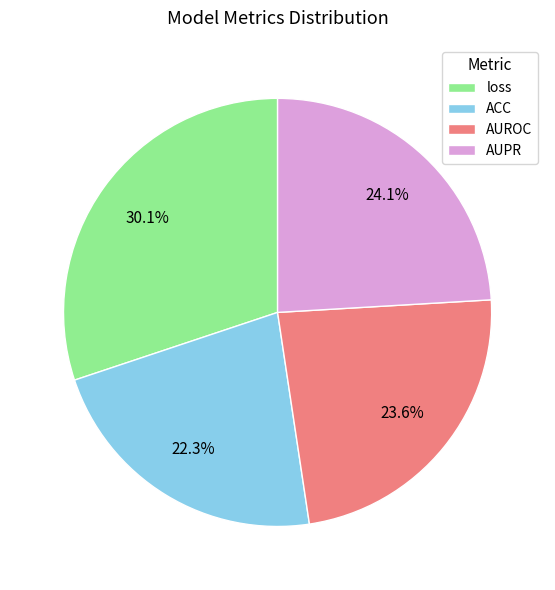

Is ACC the majority of the pie?

No